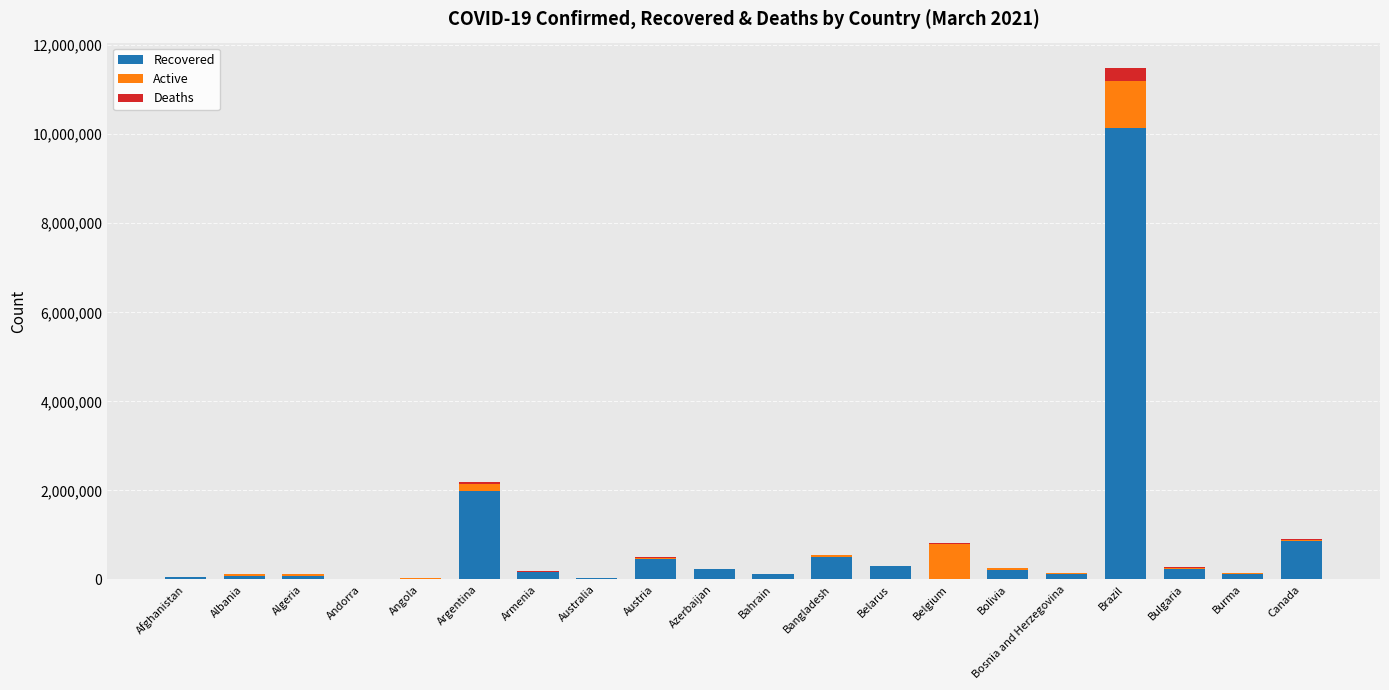

At which label is Recovered closest to 5070285?

Argentina